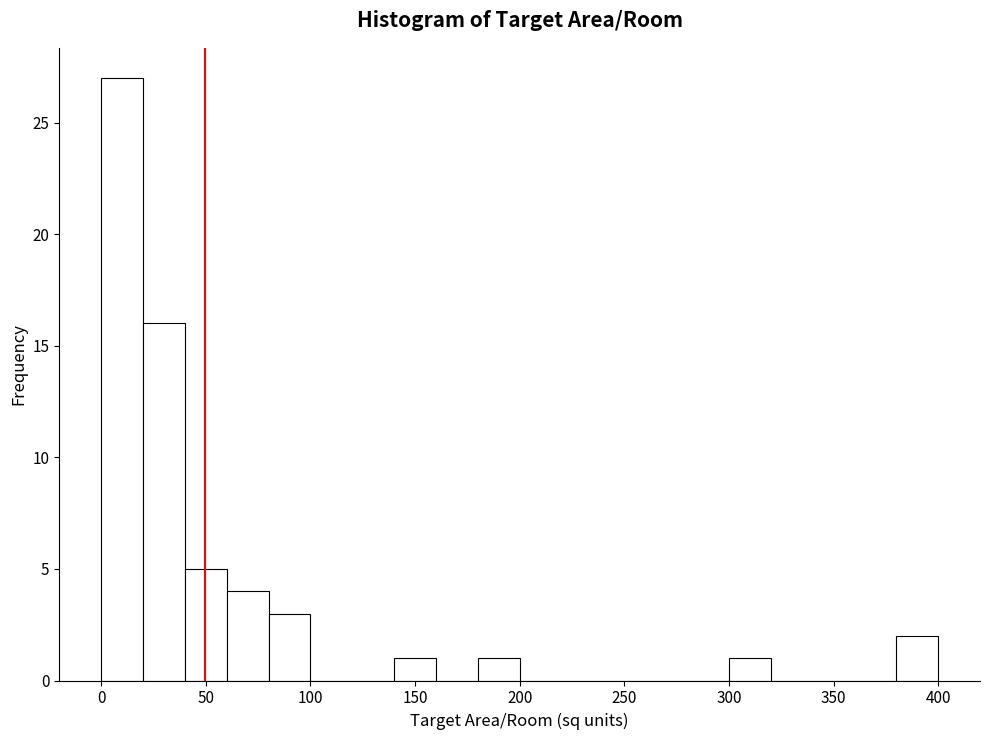

Over which range of the x-axis is the bar tallest?

0 to 20